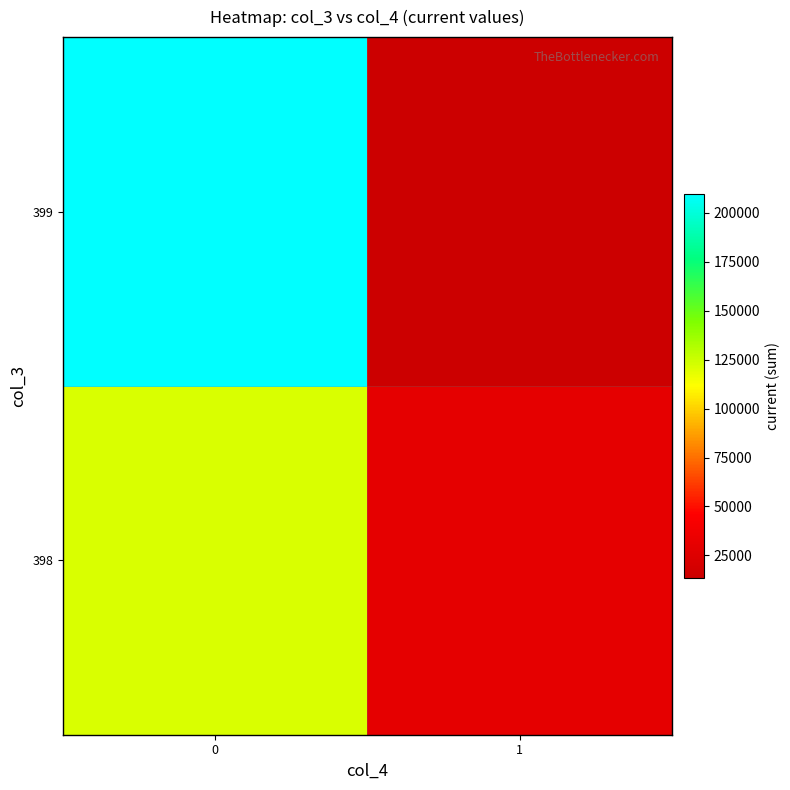

What is the total value across all series at 0?

330720